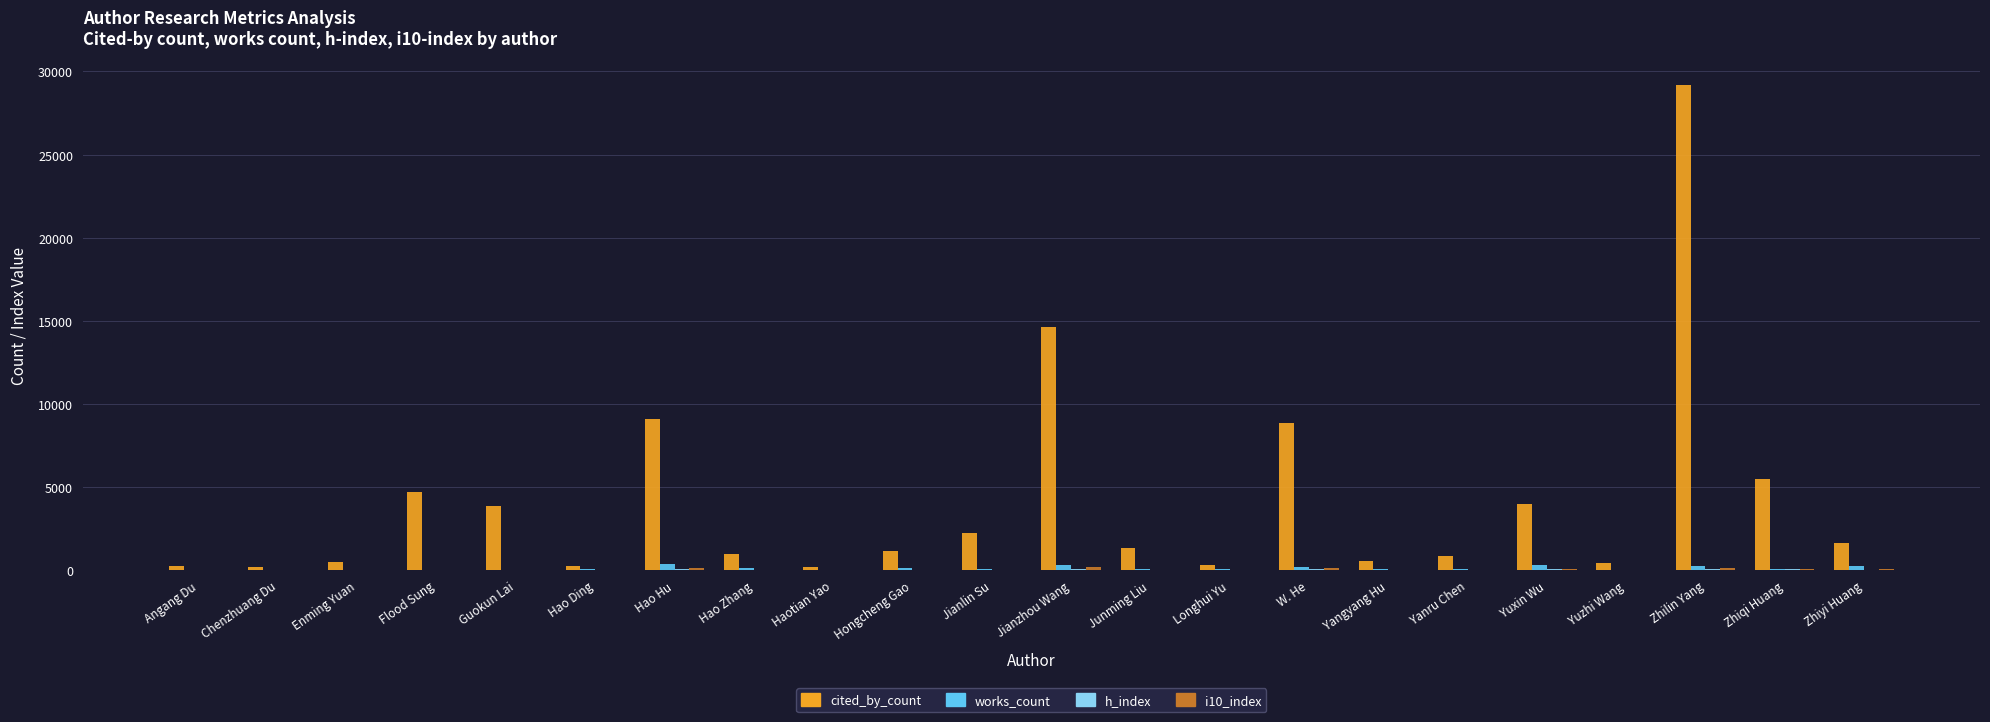

Which series has the largest total across all categories?

cited_by_count